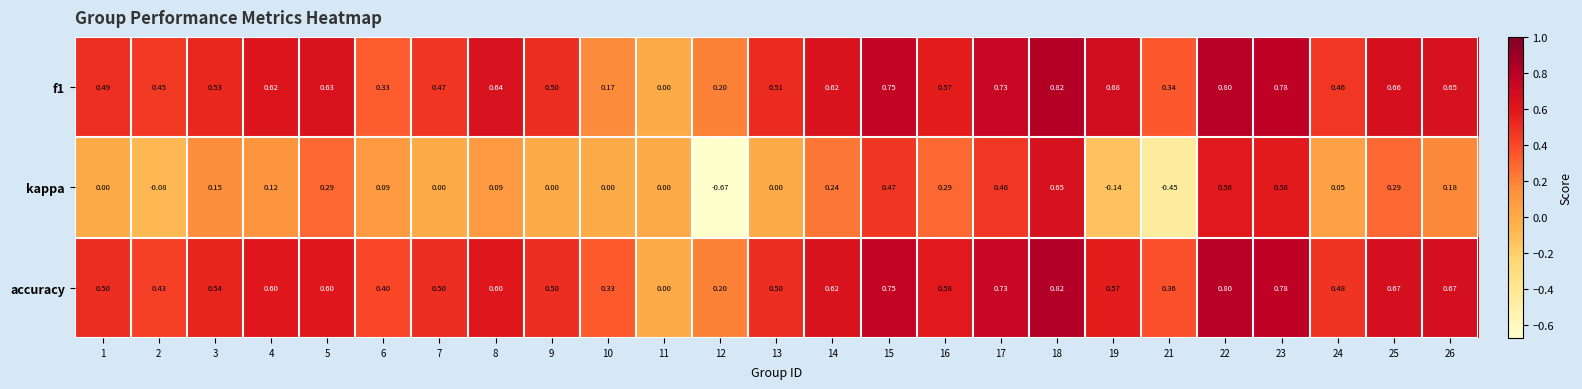

Which series has the widest spread of values?

kappa